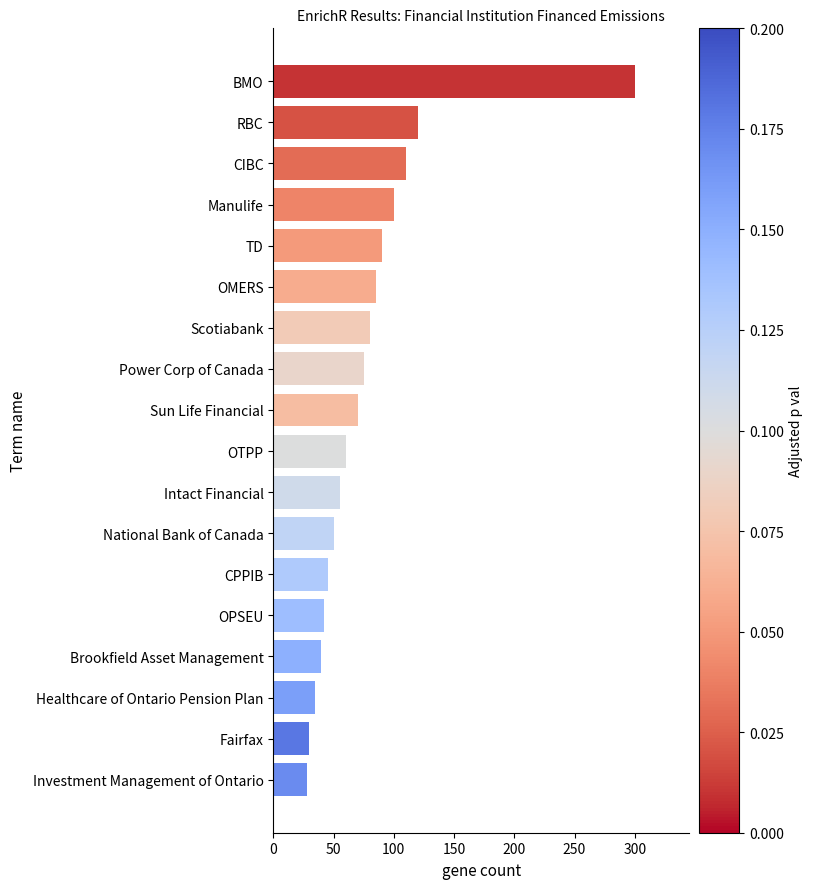

What is the change in value from CPPIB to CIBC?

+65